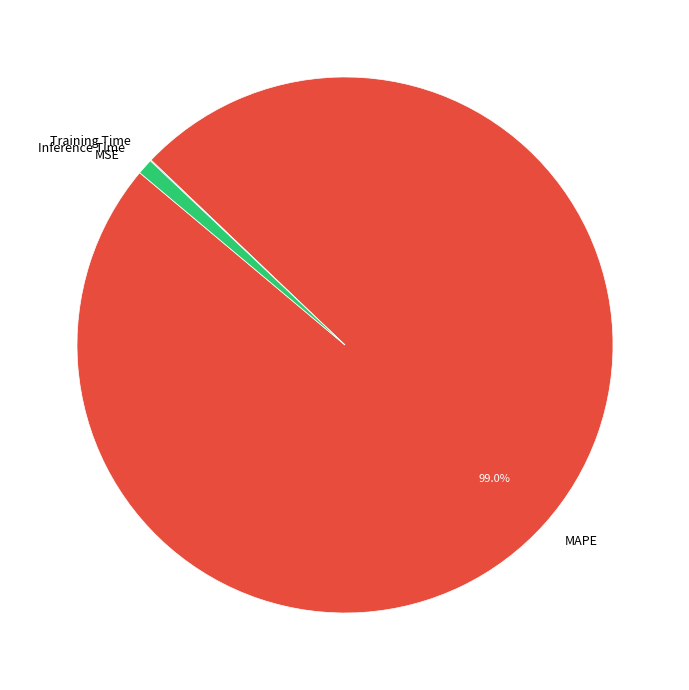

Which slice represents more than half of the pie?

MAPE